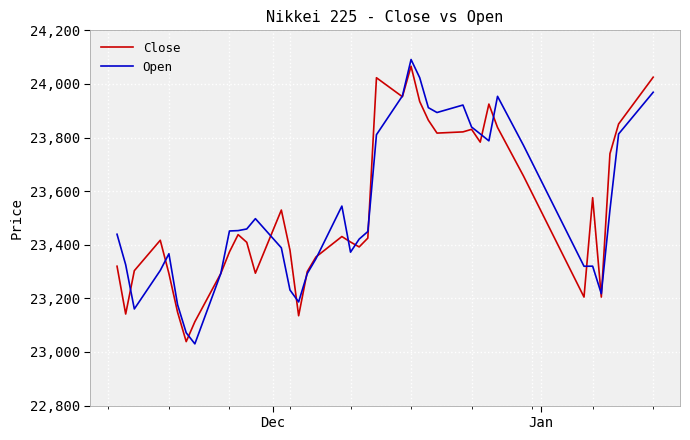

What is the maximum value shown in the chart?

24091.1